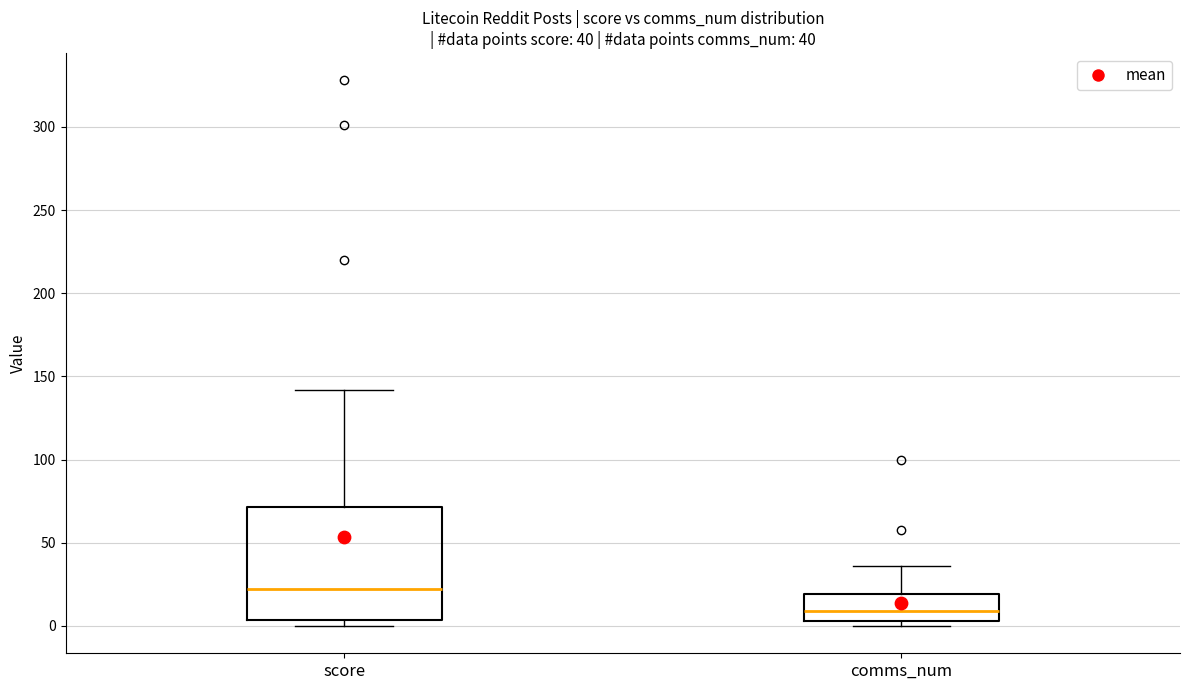

Which box's median line is the lowest?

comms_num